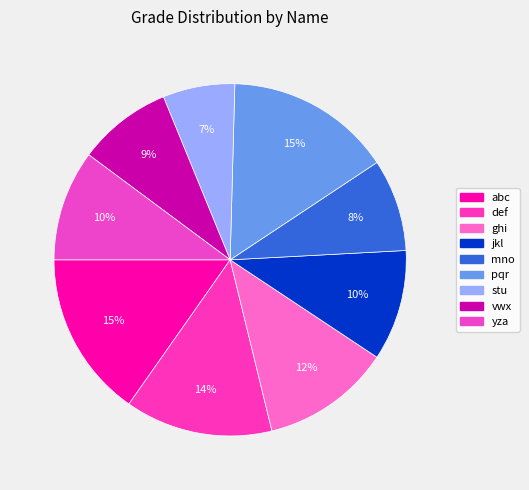

Does pqr represent more than half of the total?

No